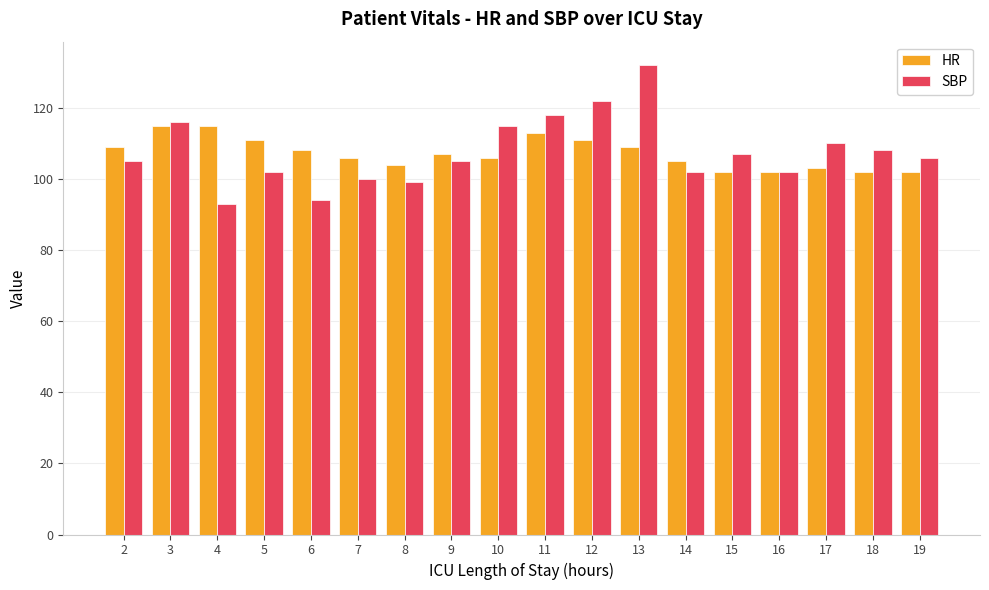

The value of SBP at 14 is 102. True or false?

True